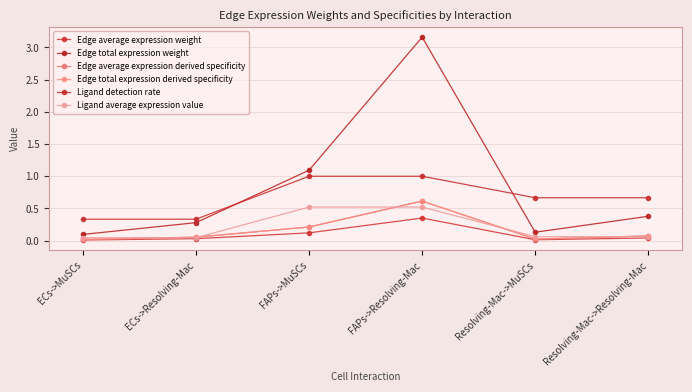

Rank the series at FAPs->MuSCs from lowest to highest value.

Edge average expression weight, Edge average expression derived specificity, Edge total expression derived specificity, Ligand average expression value, Ligand detection rate, Edge total expression weight